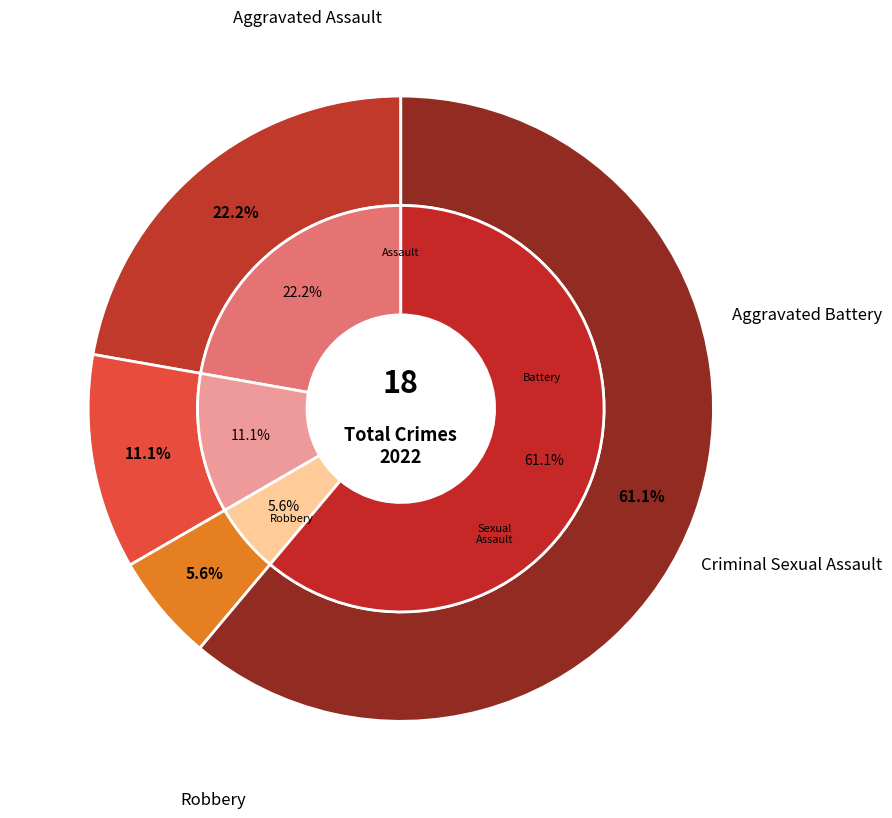

Combined, what portion of the pie is Aggravated Battery and Aggravated Assault?

33.3%